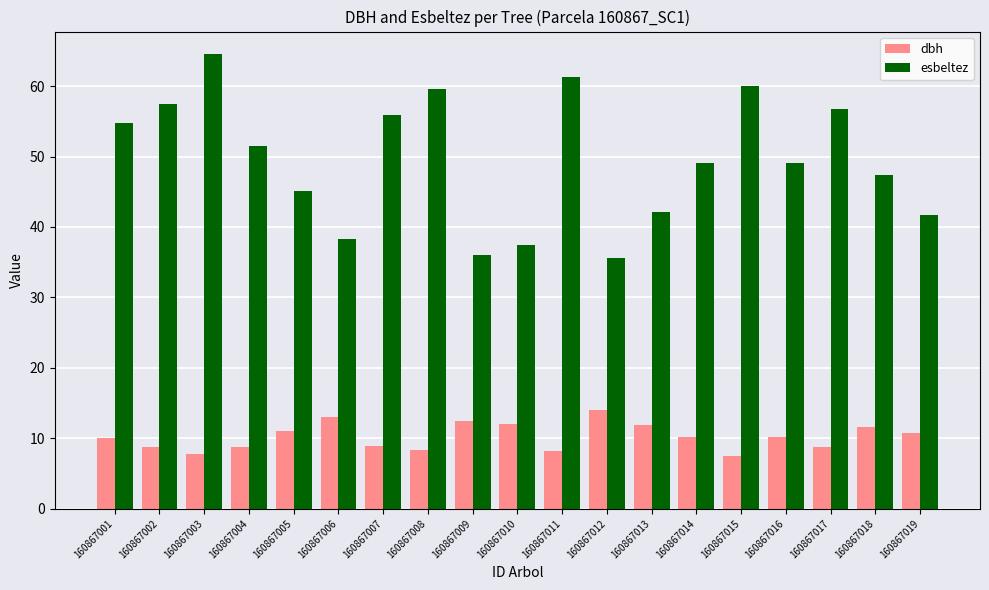

What is the difference between the maximum and second lowest values in the dbh series?

6.3